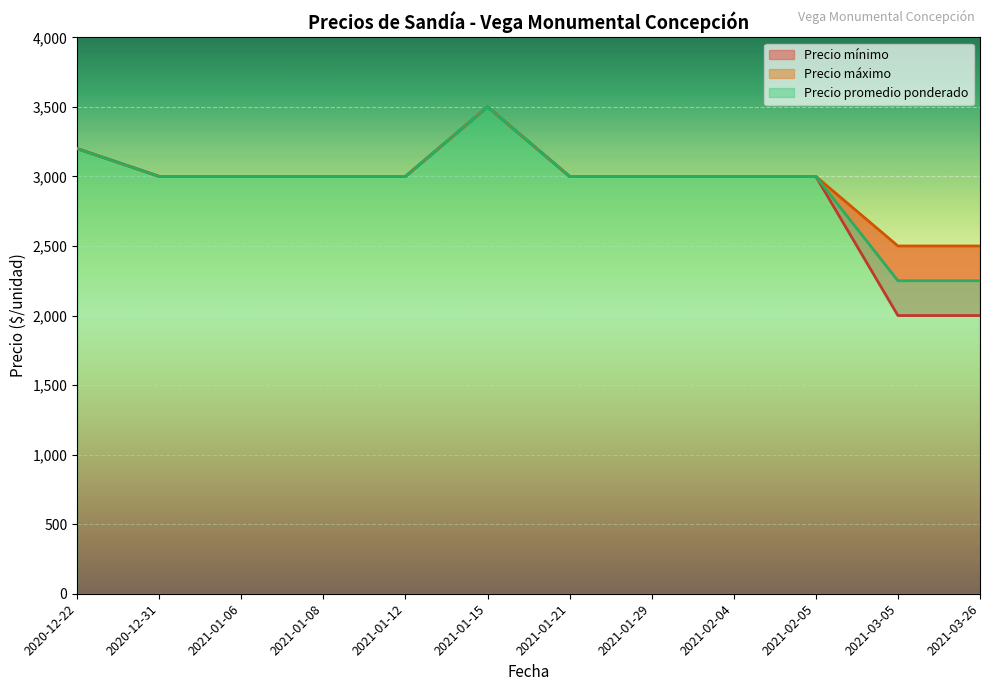

Rank the series by their maximum value, from highest to lowest.

Precio mínimo, Precio máximo, Precio promedio ponderado